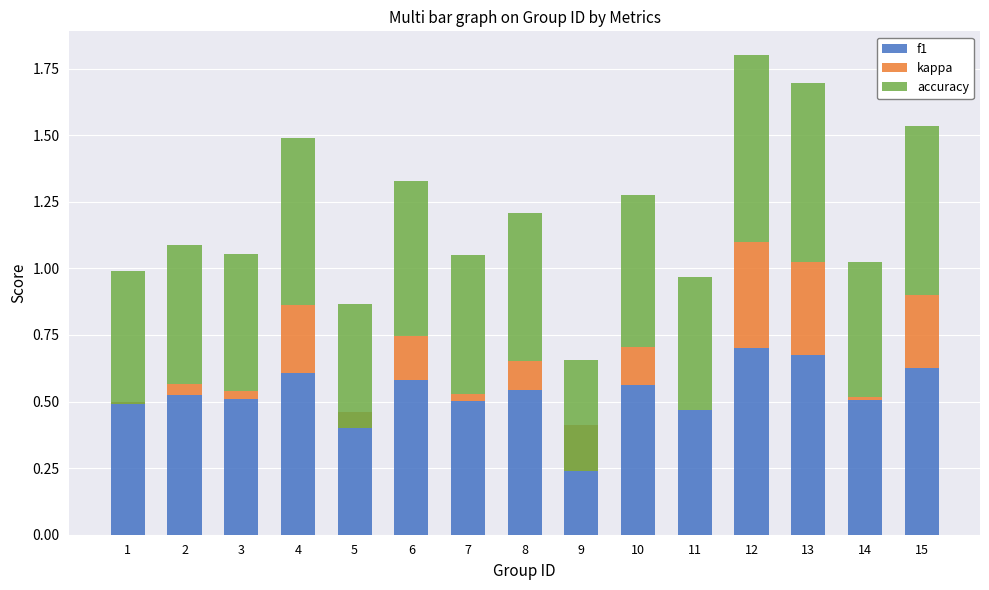

Reading left to right, transcribe all the data shown in this chart.

f1: 0.5	0.5	0.5	0.6	0.5	0.6	0.5	0.5	0.4	0.6	0.5	0.7	0.7	0.5	0.6
kappa: -0.0	0.0	0.0	0.3	-0.1	0.2	0.0	0.1	-0.2	0.1	0.0	0.4	0.3	0.0	0.3
accuracy: 0.5	0.5	0.5	0.6	0.5	0.6	0.5	0.6	0.4	0.6	0.5	0.7	0.7	0.5	0.6